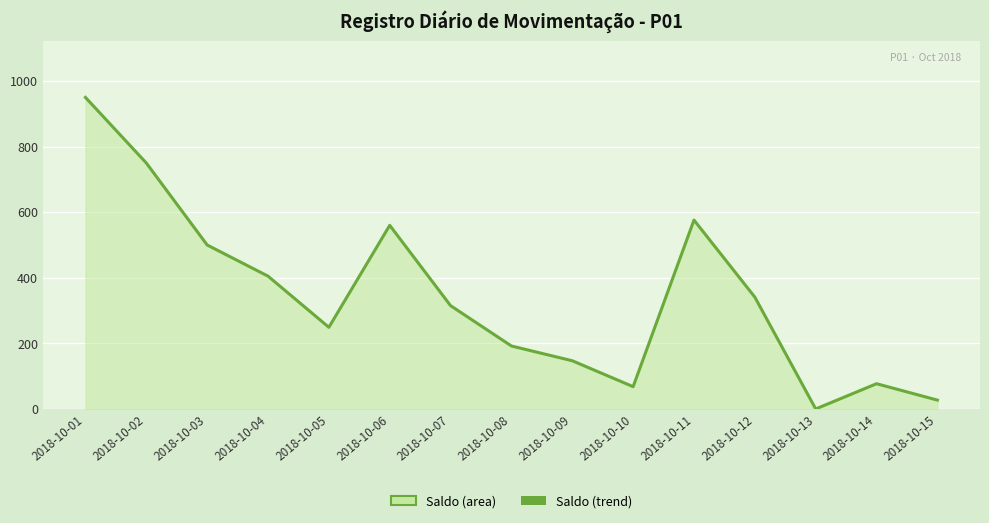

At which label is the value closest to 475?

2018-10-03